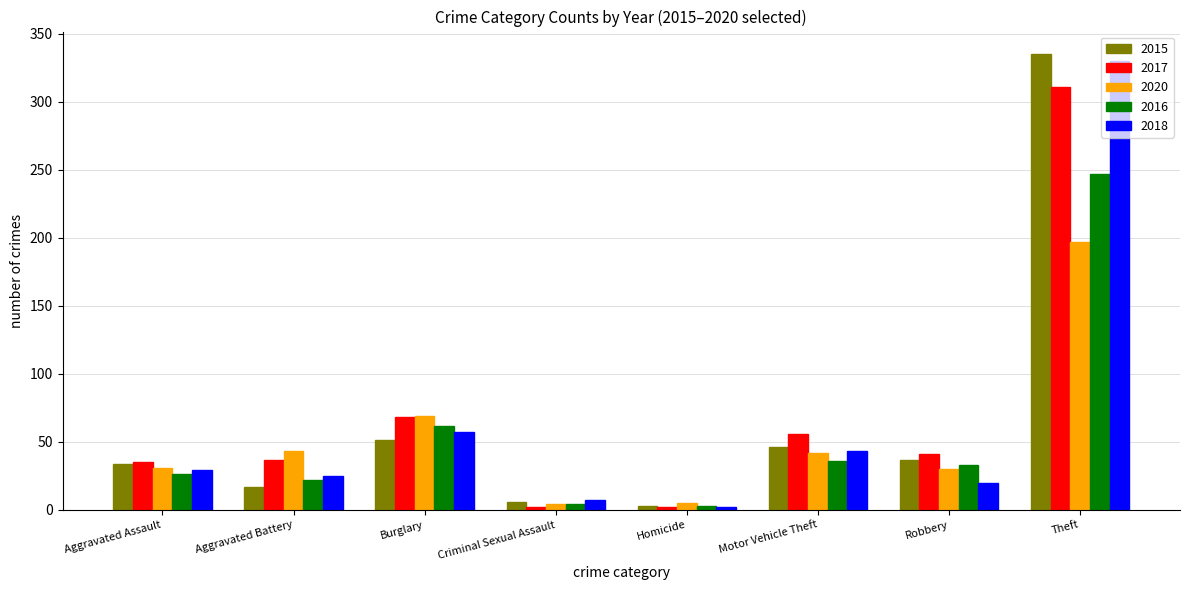

What is the minimum value for 2015?

3